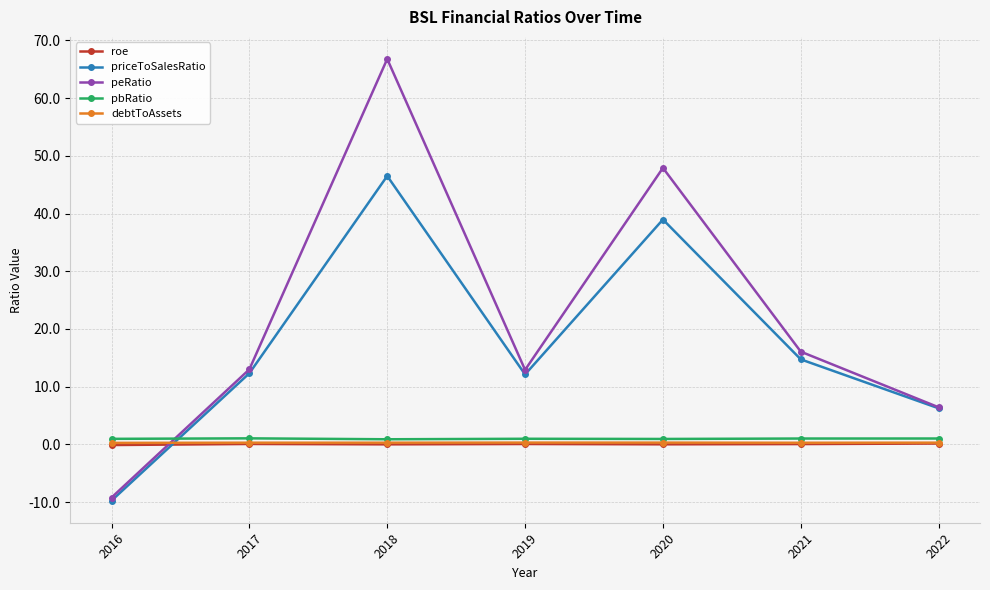

Is the value of debtToAssets at 2021 greater than the value of peRatio at 2019?

No